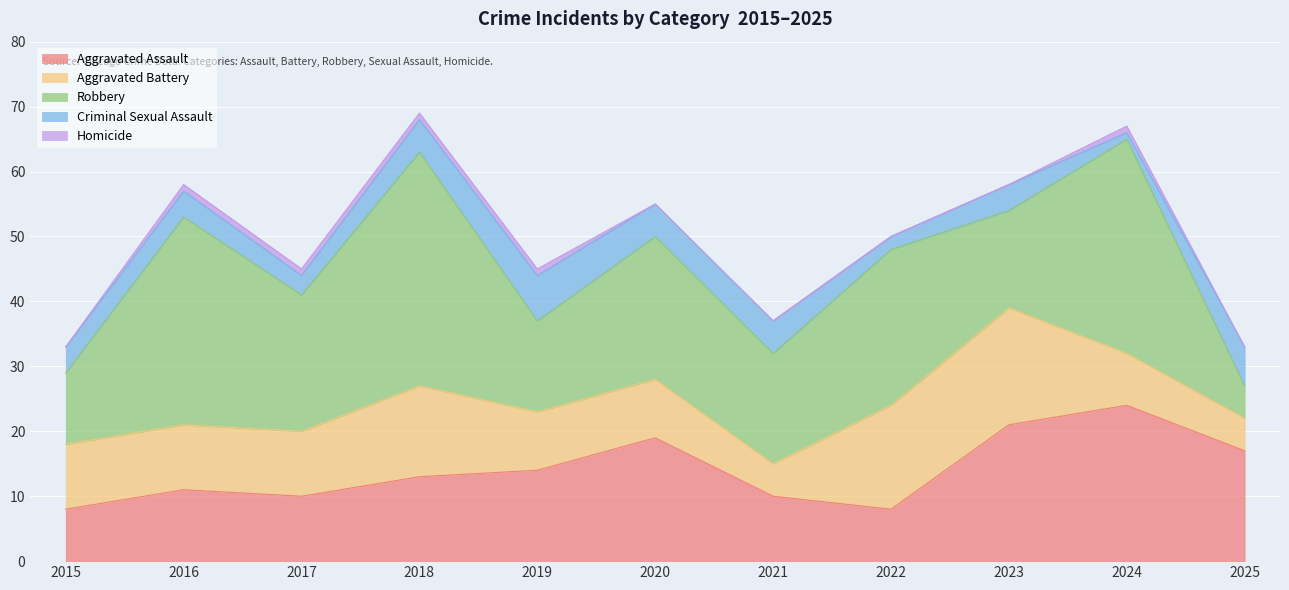

Reading left to right, extract all data points from this chart.

Aggravated Assault: 8	11	10	13	14	19	10	8	21	24	17
Aggravated Battery: 10	10	10	14	9	9	5	16	18	8	5
Robbery: 11	32	21	36	14	22	17	24	15	33	5
Criminal Sexual Assault: 4	4	3	5	7	5	5	2	4	1	6
Homicide: 0	1	1	1	1	0	0	0	0	1	0